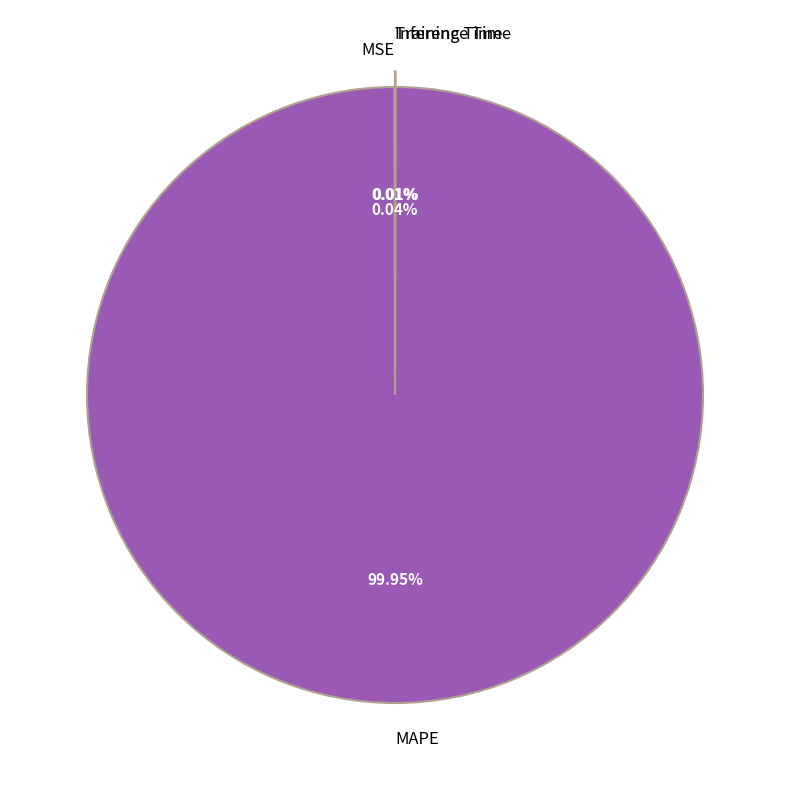

To the nearest percent, what is the difference between the largest and smallest slice percentages?

100%